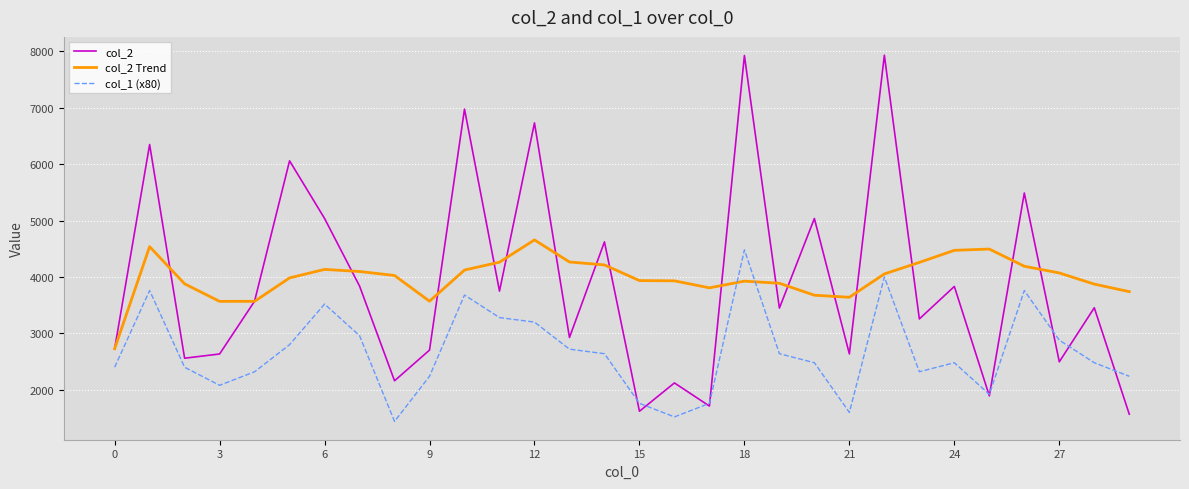

True or false: col_2 Trend and col_1 (x80) intersect in this chart.

True